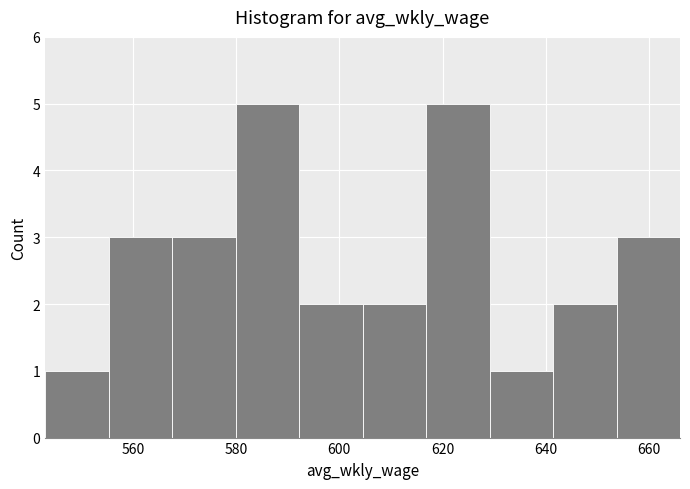

Reading left to right, list every bar in this chart as the range it spans on the x-axis followed by its height. Neither the bar edges nor the heights are printed on the chart, so give them approximately, as read against the axes.

544 to 556: 1
556 to 568: 3
568 to 580: 3
580 to 592: 5
592 to 604: 2
604 to 616: 2
616 to 630: 5
630 to 642: 1
642 to 654: 2
654 to 666: 3